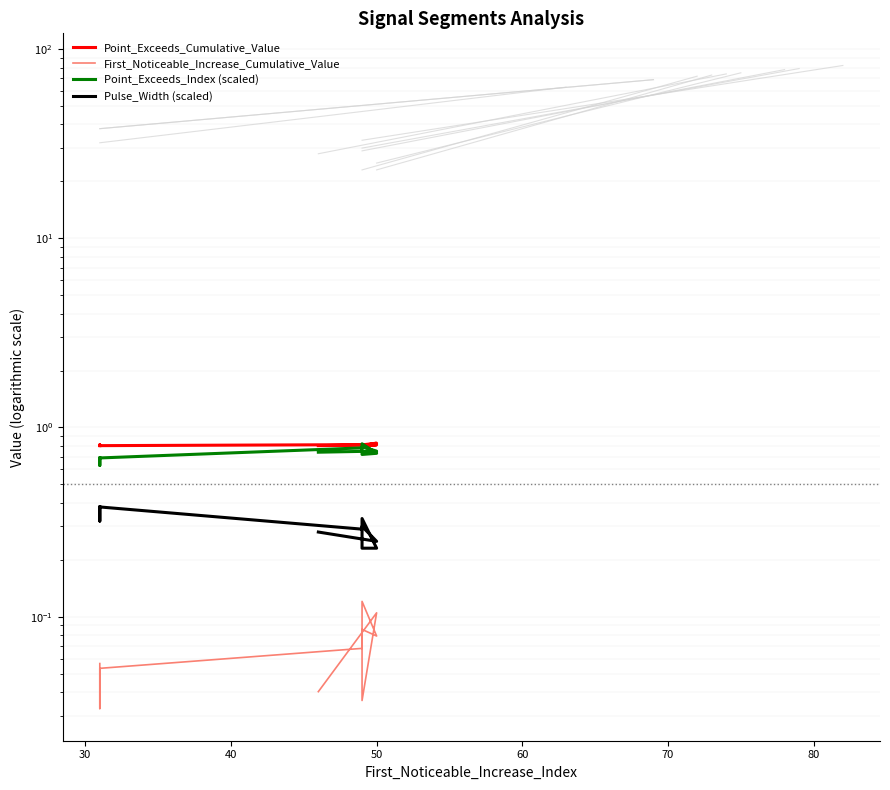

At how many categories does at least one series exceed 0?

10